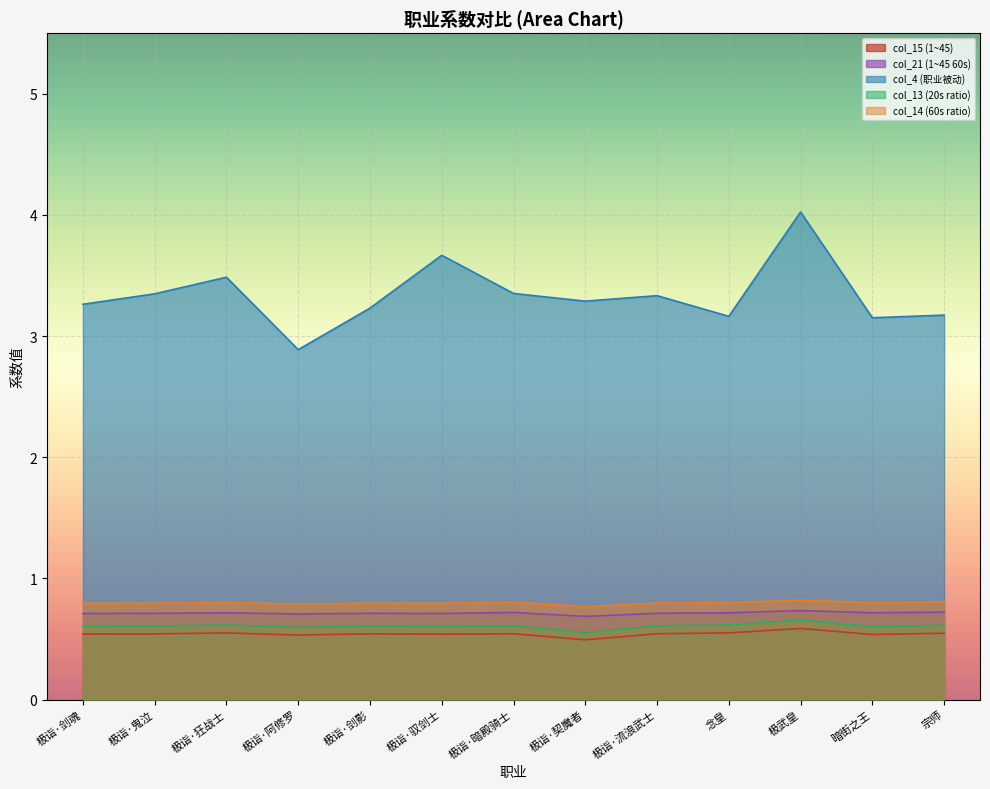

The col_13 (20s ratio) series shows 0.6 at 极诣·暗殿骑士. True or false?

True